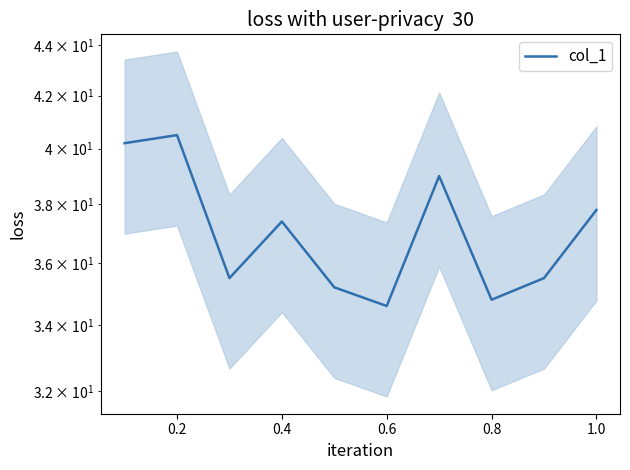

Is this an area chart (filled region under the line)?

No